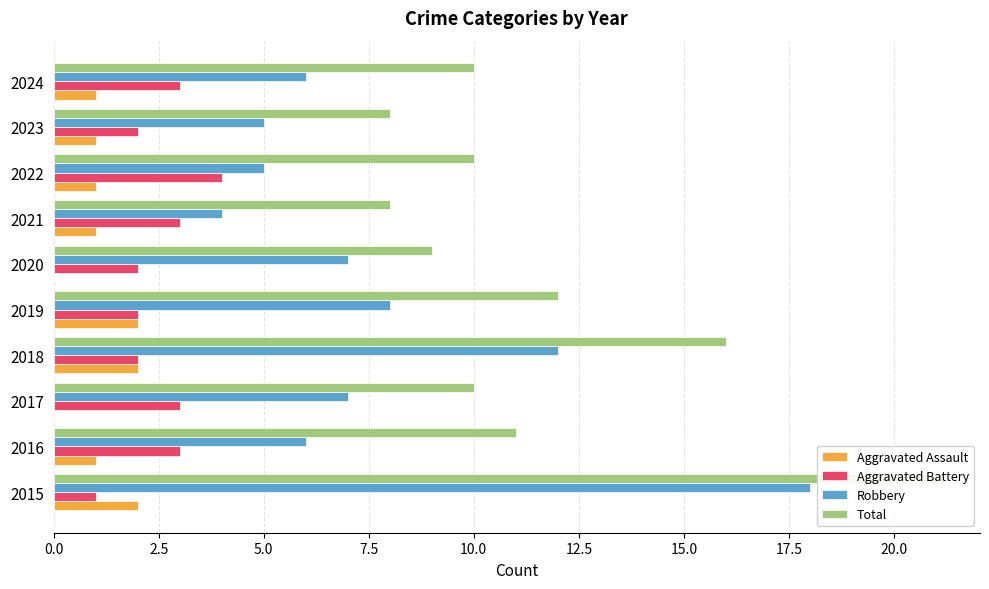

What is the difference between the maximum and second lowest values in the Aggravated Battery series?

2